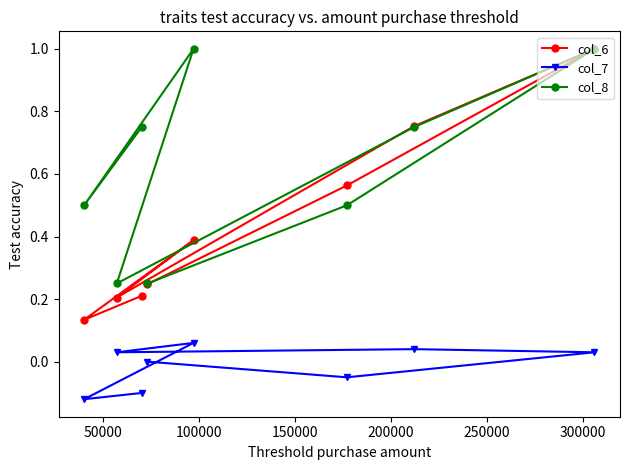

What are all the series names shown in the legend?

col_6, col_7, col_8